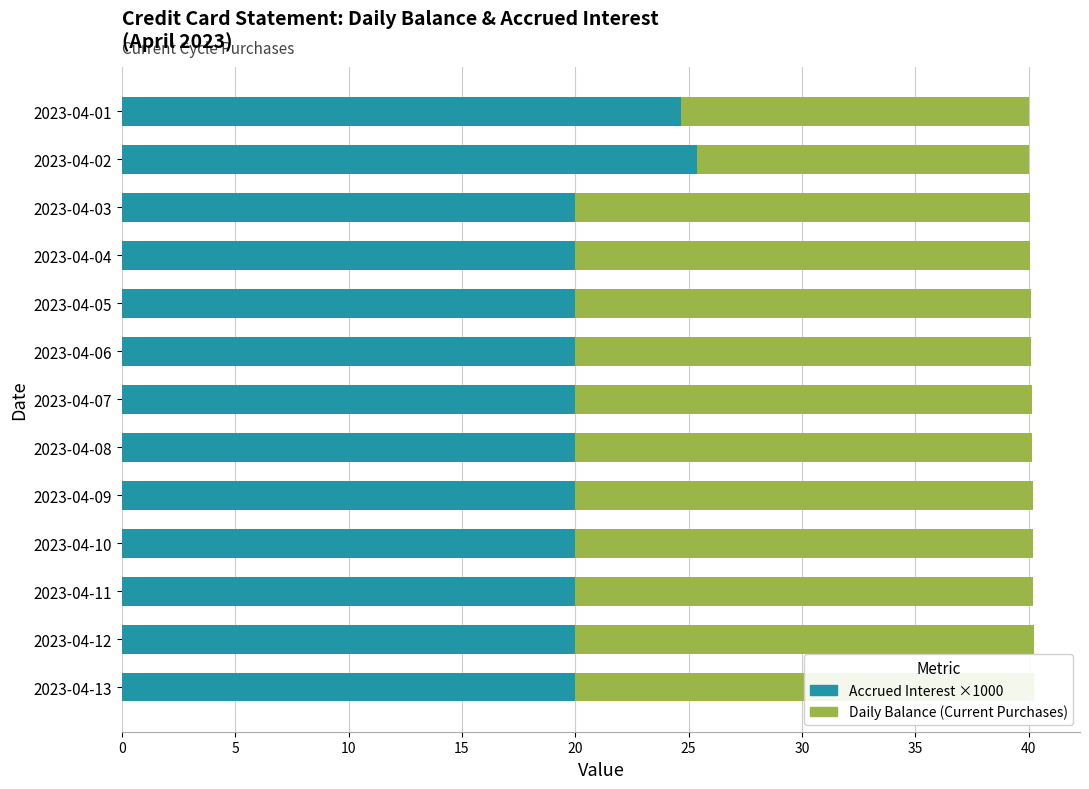

What is the value of the Accrued Interest ×1000 bar at the 6th from the left?

20.0